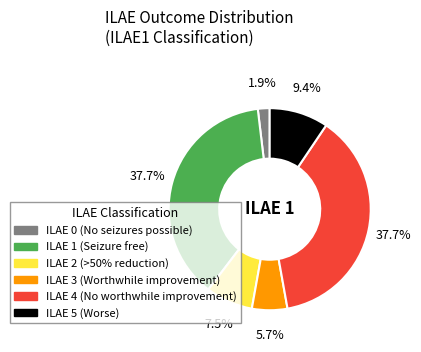

Does any single category account for the majority?

No